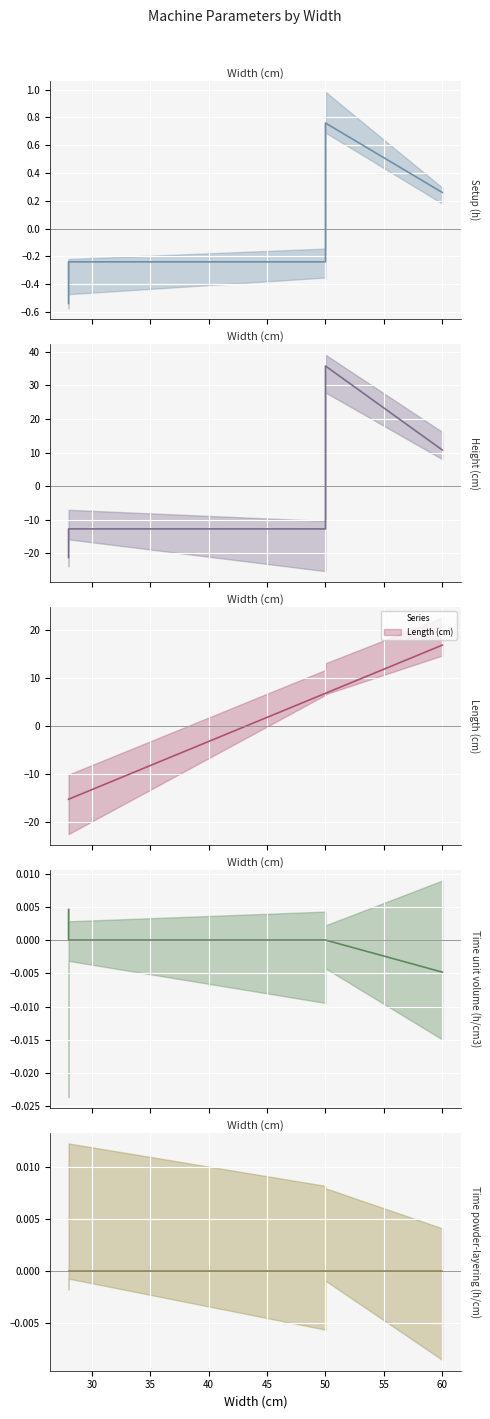

At which label does Setup (h) first exceed 0?

50